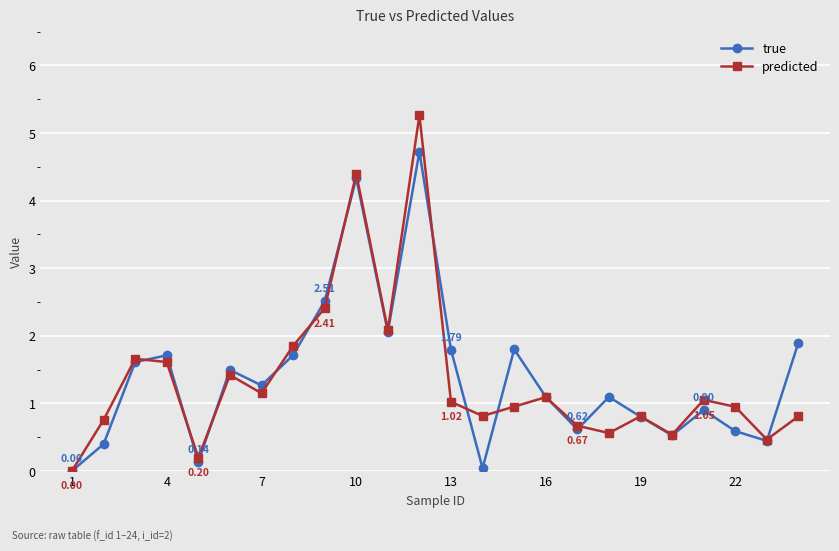

In predicted, how many points are higher than both neighbors (excluding endpoints)?

7